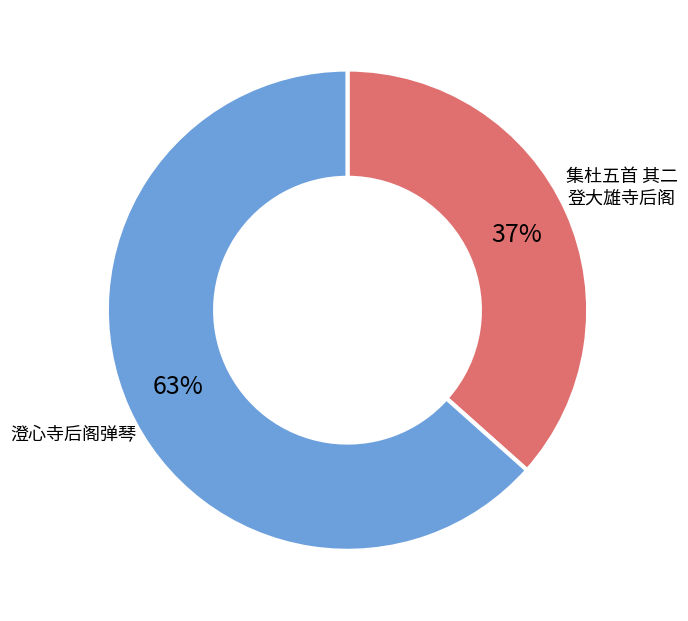

Is there any slice that represents more than half of the pie?

Yes